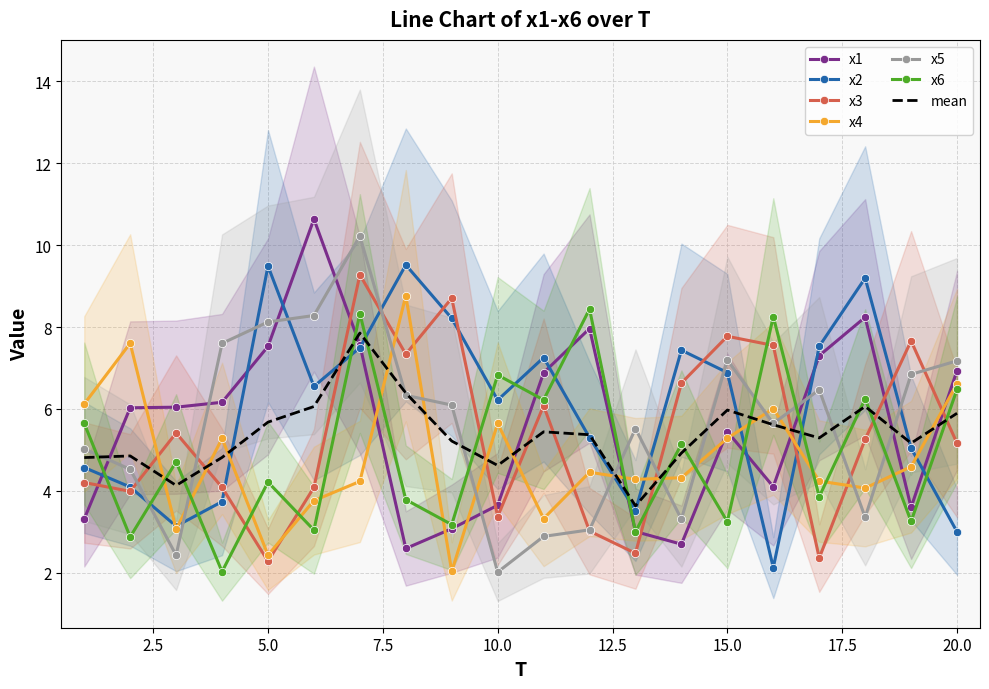

Reading right to left, extract all data points from this chart.

x1: 20=6.9	19=3.6	18=8.2	17=7.3	16=4.1	15=5.4	14=2.7	13=3.0	12=8.0	11=6.9	10=3.6	9=3.1	8=2.6	7=7.6	6=10.6	5=7.5	4=6.2	3=6.0	2=6.0	1=3.3
x2: 20=3.0	19=5.0	18=9.2	17=7.5	16=2.1	15=6.9	14=7.4	13=3.5	12=5.3	11=7.3	10=6.2	9=8.2	8=9.5	7=7.5	6=6.5	5=9.5	4=3.7	3=3.1	2=4.1	1=4.6
x3: 20=5.2	19=7.7	18=5.3	17=2.4	16=7.6	15=7.8	14=6.6	13=2.5	12=3.0	11=6.1	10=3.4	9=8.7	8=7.3	7=9.3	6=4.1	5=2.3	4=4.1	3=5.4	2=4.0	1=4.2
x4: 20=6.6	19=4.6	18=4.1	17=4.2	16=6.0	15=5.3	14=4.3	13=4.3	12=4.5	11=3.3	10=5.6	9=2.0	8=8.8	7=4.2	6=3.8	5=2.4	4=5.3	3=3.1	2=7.6	1=6.1
x5: 20=7.2	19=6.8	18=3.4	17=6.5	16=5.6	15=7.2	14=3.3	13=5.5	12=3.0	11=2.9	10=2.0	9=6.1	8=6.3	7=10.2	6=8.3	5=8.1	4=7.6	3=2.4	2=4.5	1=5.0
x6: 20=6.5	19=3.3	18=6.2	17=3.9	16=8.3	15=3.2	14=5.1	13=3.0	12=8.4	11=6.2	10=6.8	9=3.2	8=3.8	7=8.3	6=3.0	5=4.2	4=2.0	3=4.7	2=2.9	1=5.6